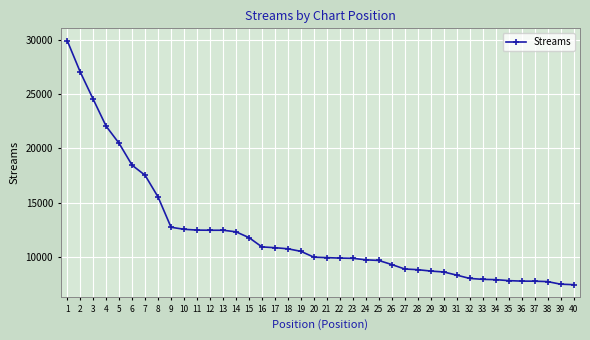

Is this an area chart (filled region under the line)?

No